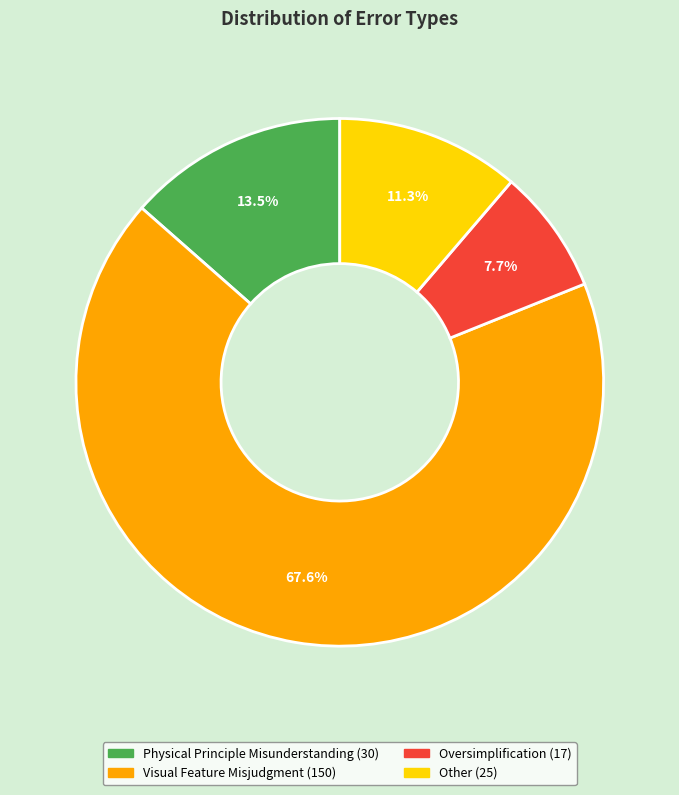

To the nearest percent, what portion does Other represent?

11%